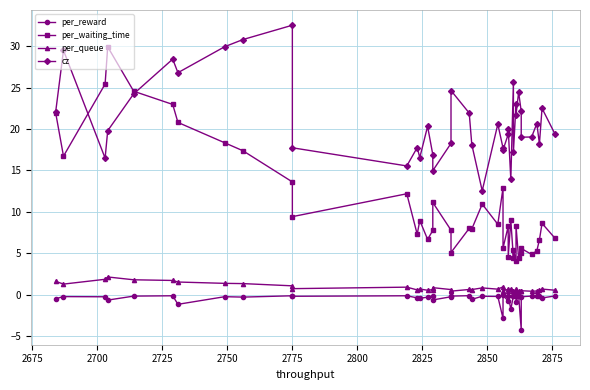

What is the difference between the maximum and minimum values in the per_queue series?

1.8